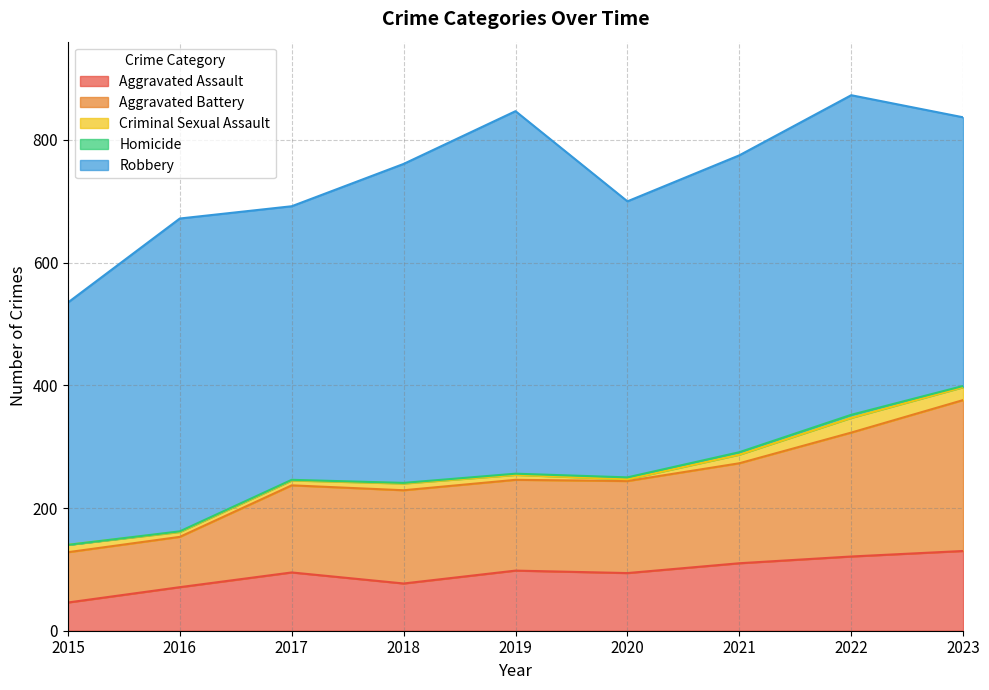

Count the Homicide values in the range 1 to 3.

6